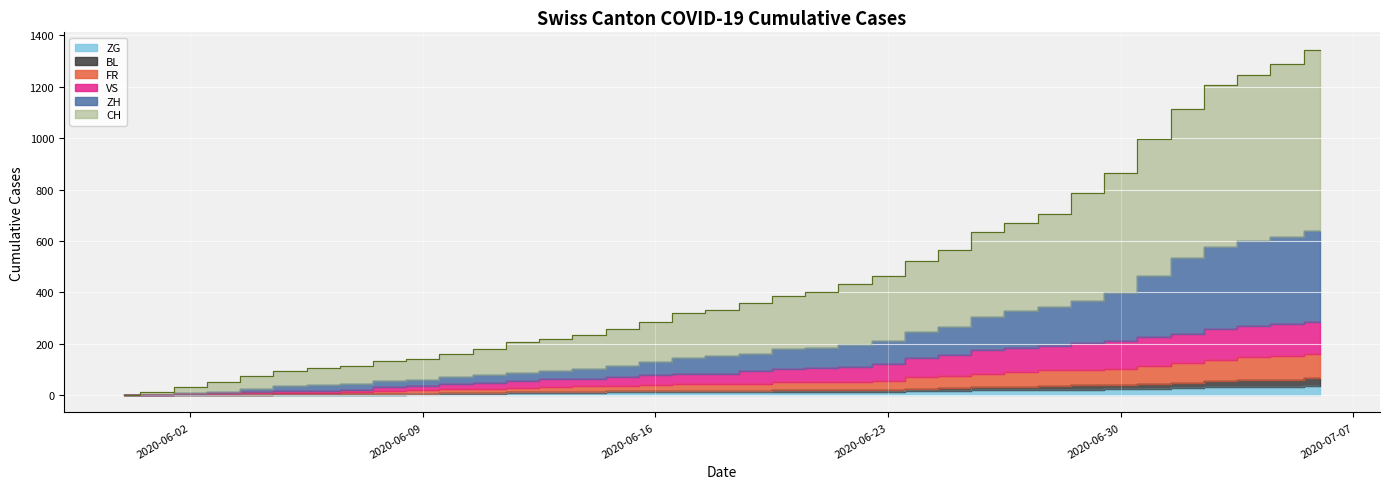

Reading left to right, extract all data points from this chart.

CH: 0	12	33	50	74	95	107	114	132	142	160	180	205	219	235	257	284	320	331	360	385	400	434	465	523	566	636	669	704	788	865	998	1113	1208	1245	1288	1345
ZH: 0	1	7	12	24	36	40	45	55	58	70	77	87	94	101	114	129	143	151	161	178	185	194	209	247	266	304	326	345	365	399	464	534	575	599	614	640
FR: 0	1	3	5	7	10	10	12	17	19	24	25	29	33	35	37	40	42	44	45	51	52	53	57	69	74	83	89	96	99	101	115	125	138	147	152	159
VS: 0	1	5	7	11	17	17	22	32	35	44	49	57	61	63	69	77	81	84	93	103	105	111	122	144	156	175	185	193	204	210	227	240	258	269	276	283
BL: 0	1	1	2	2	3	3	3	4	6	9	9	13	13	13	15	17	18	18	18	19	20	21	21	25	27	31	33	35	38	40	43	46	54	60	60	65
ZG: 0	0	0	0	0	0	0	0	1	3	5	5	9	9	9	11	12	13	13	13	13	13	14	14	16	17	19	19	19	21	23	25	27	31	33	33	36